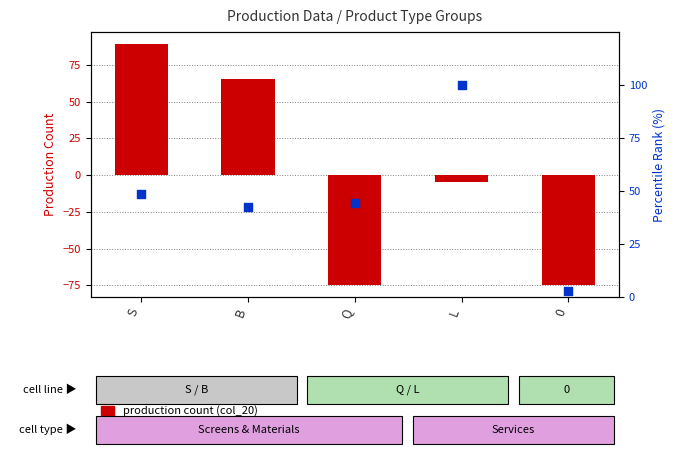

Which series reaches the maximum Y coordinate?

percentile rank (col_23)